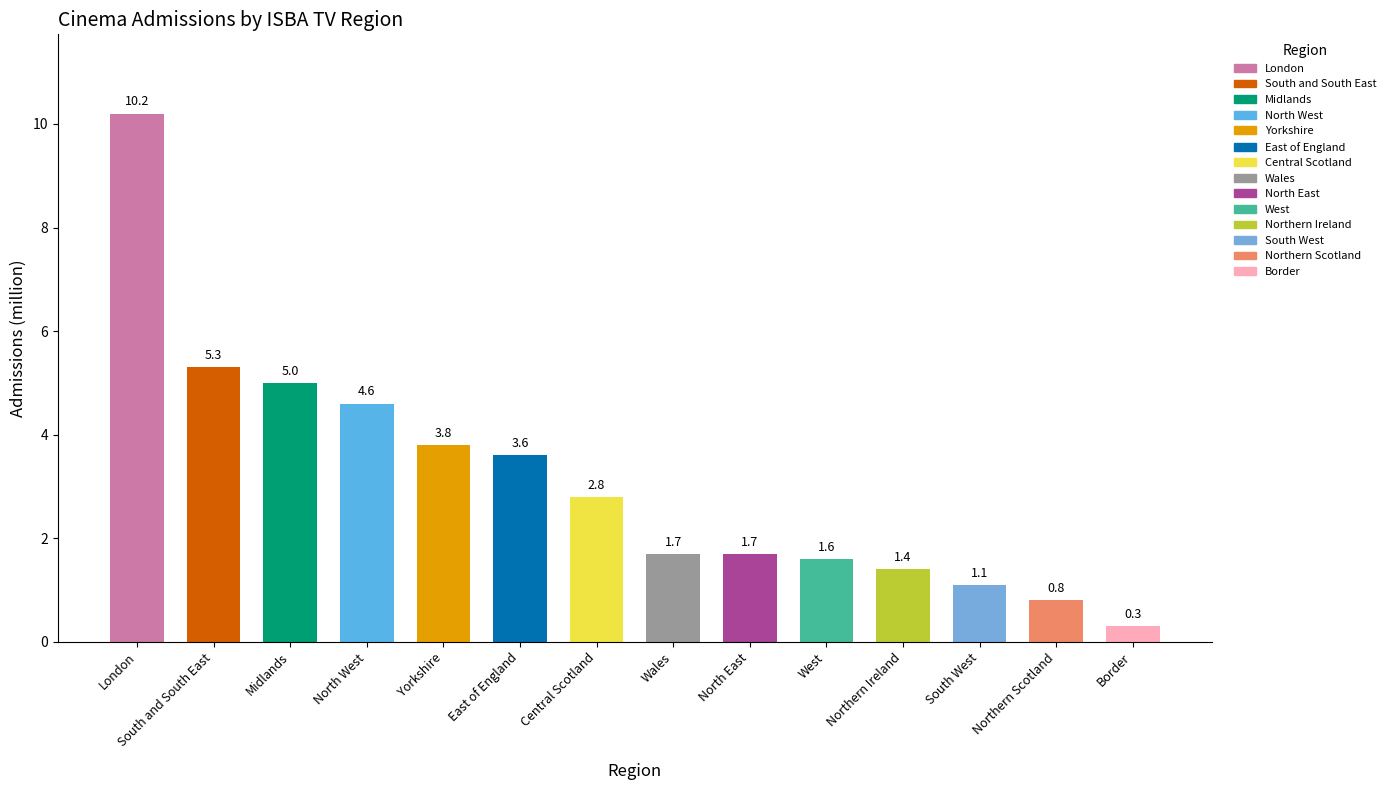

Which label corresponds to the smallest value in the chart?

Border